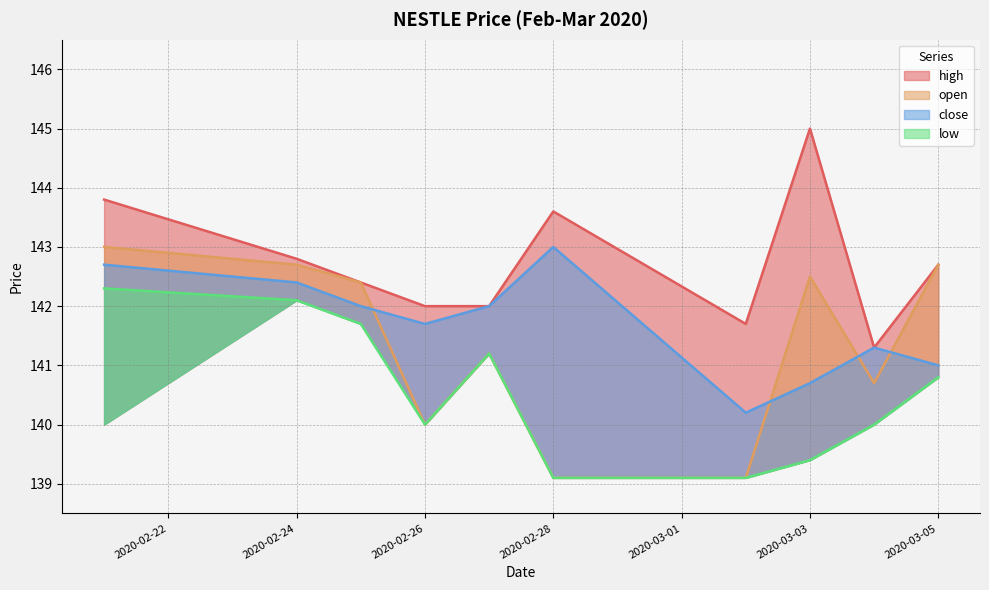

The close series shows 86.1 at 2020-02-27. True or false?

False